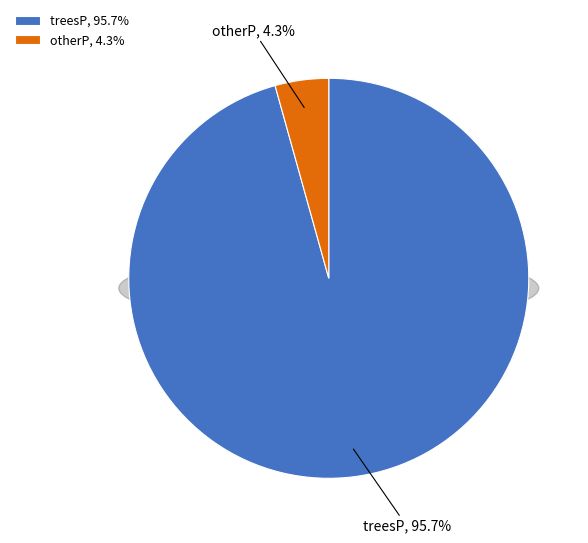

Is treesP the majority of the pie?

Yes